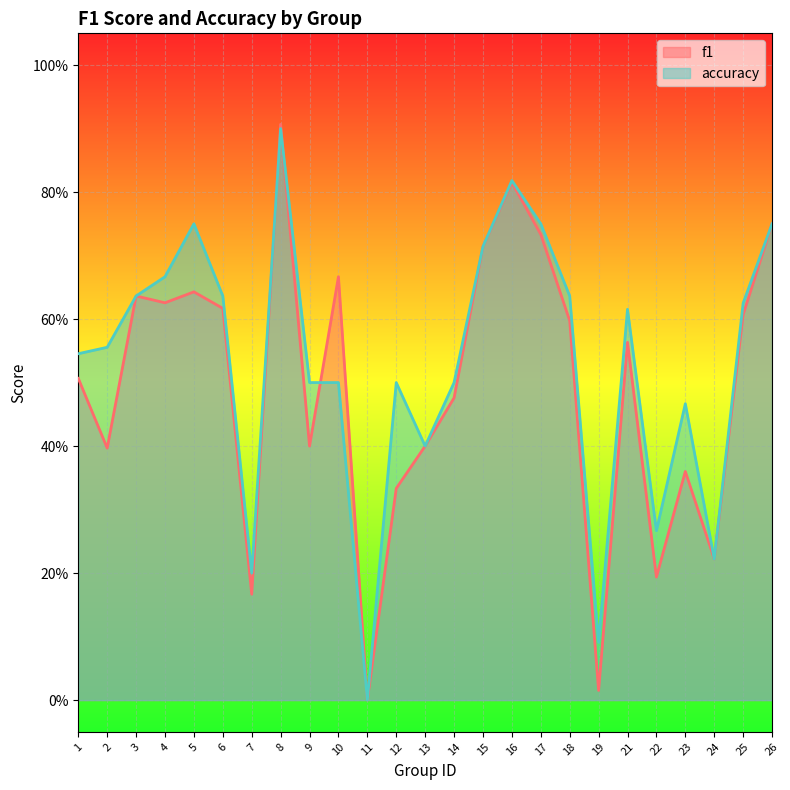

Rank the series by their average value, from lowest to highest.

f1, accuracy